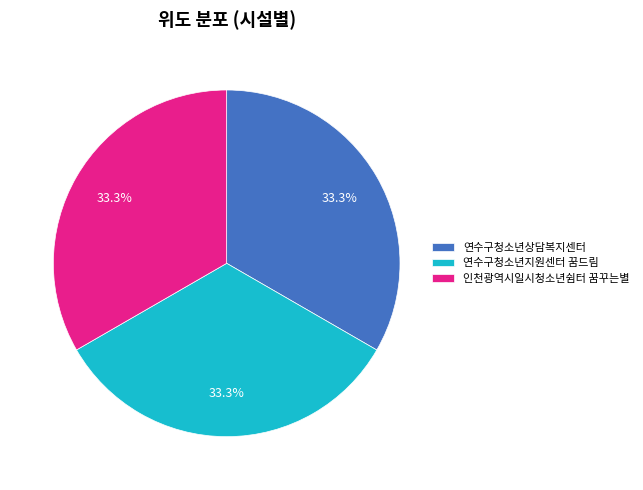

Count the number of slices in the pie.

3